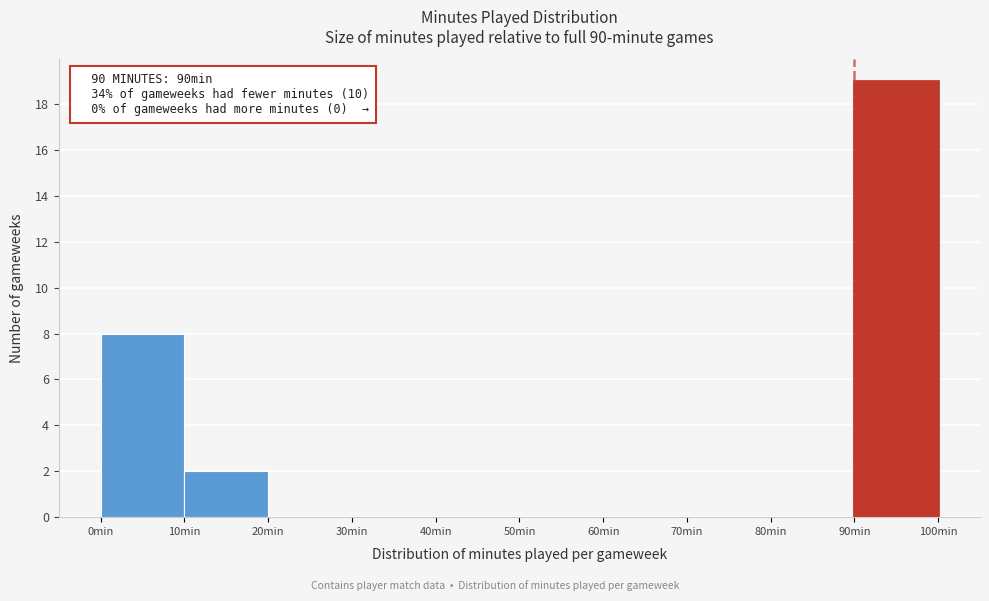

Over which range of the x-axis is the bar tallest?

90 to 100